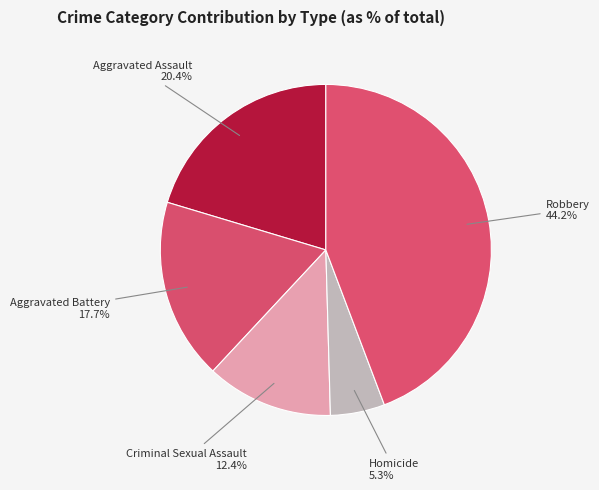

True or false: Robbery accounts for 44% of the total.

True